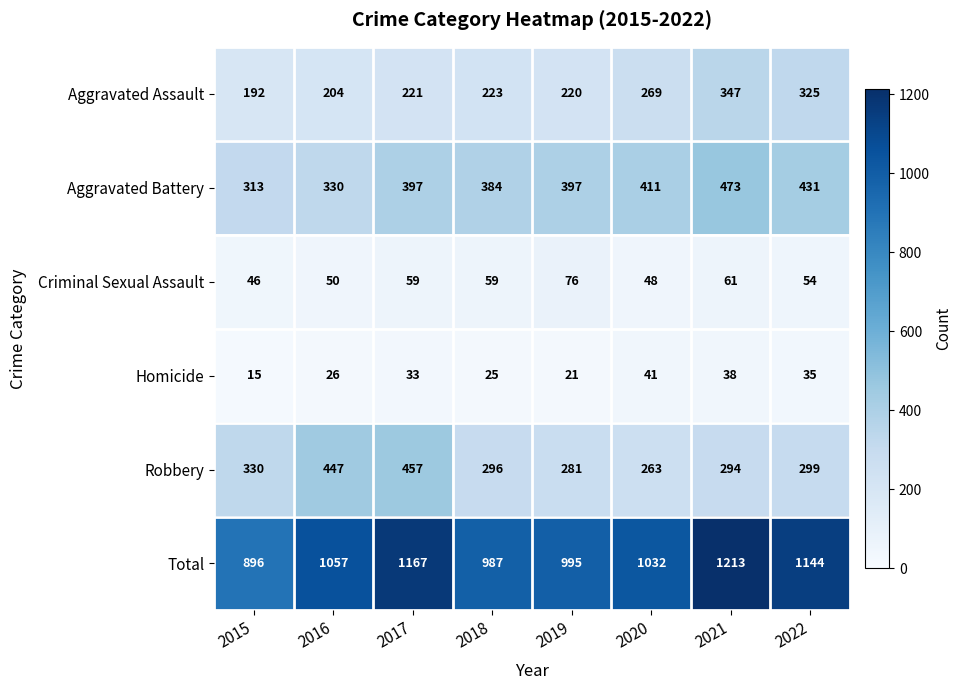

Between 2020 and 2022, which series saw the biggest shift?

Total